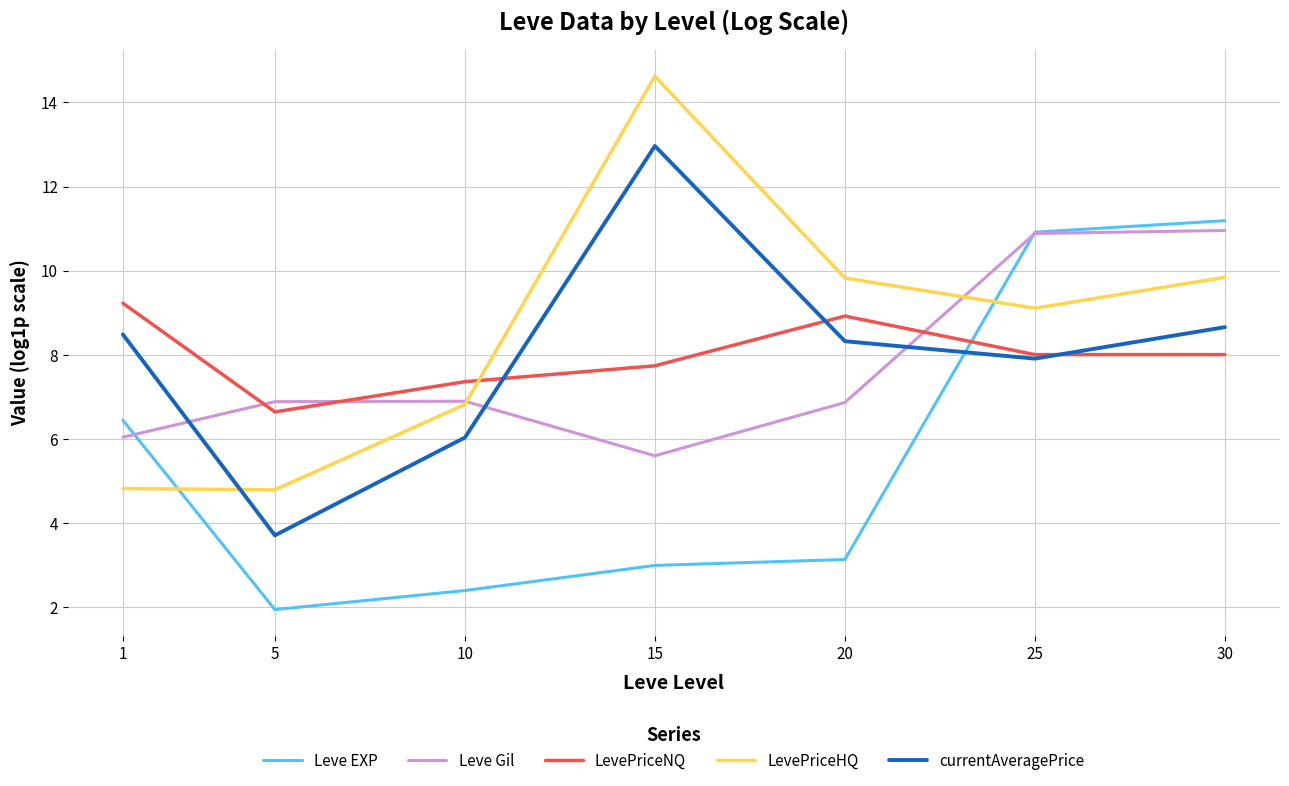

True or false: Leve EXP and currentAveragePrice intersect in this chart.

True